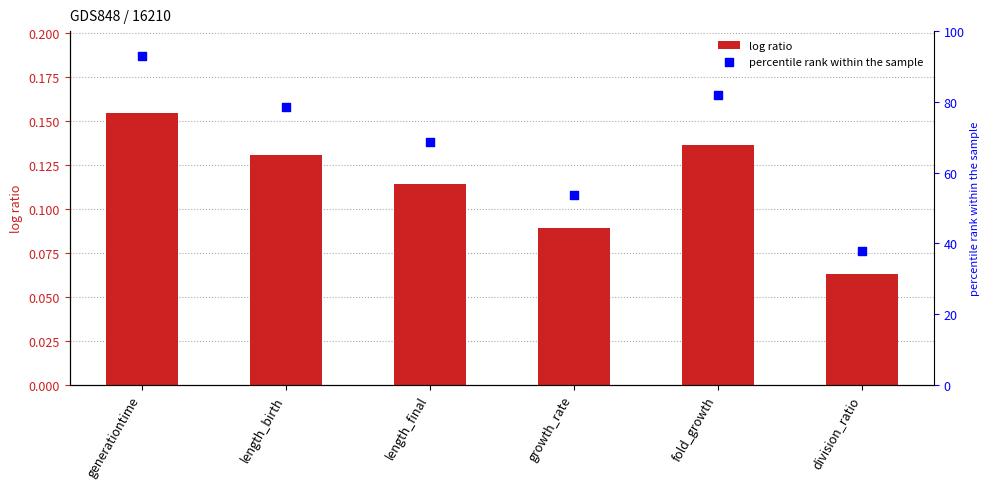

At which category is the sum across all series the highest?

generationtime